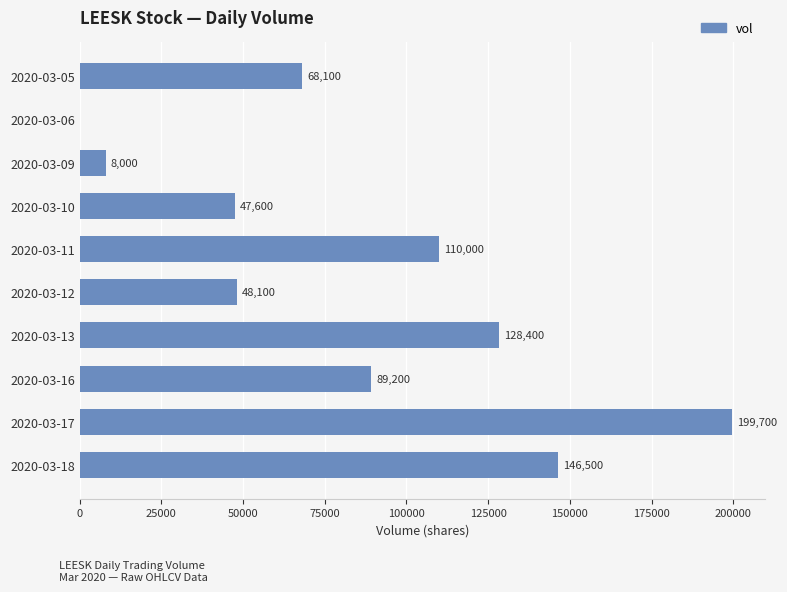

Is it true that the value at 2020-03-17 is 199700?

True